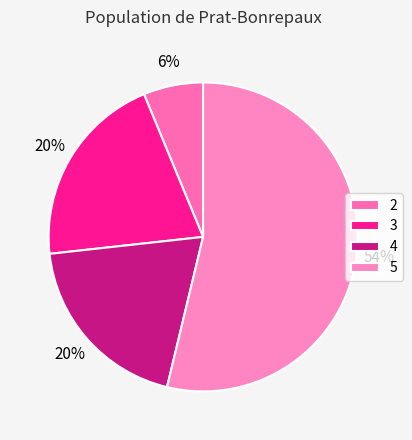

Rank the categories by value from highest to lowest.

5, 3, 4, 2